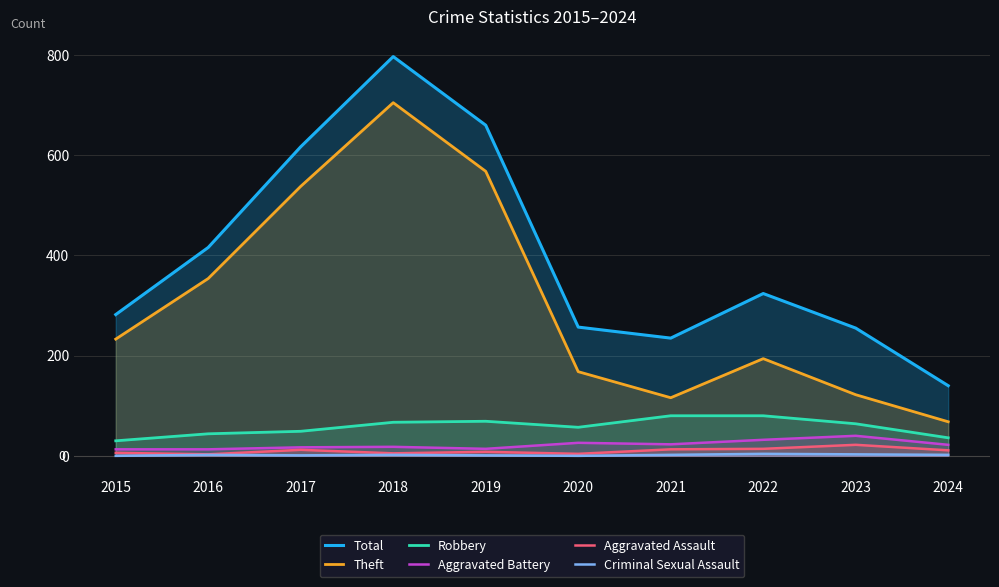

What is the sum of all Theft values?

3066